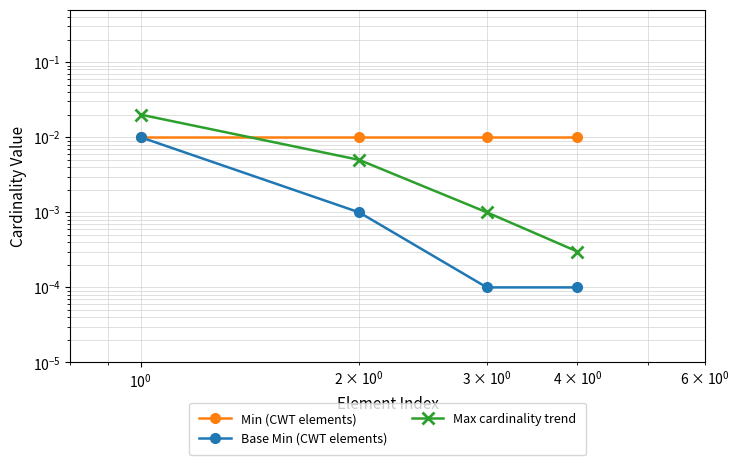

True or false: Base Min (CWT elements) and Min (CWT elements) cross at least once.

False